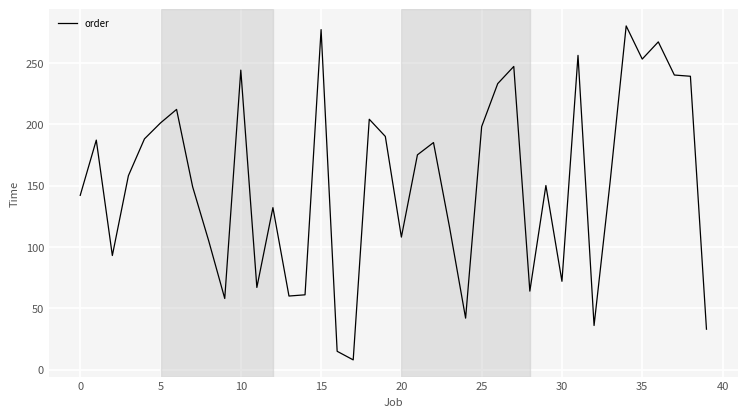

What is the maximum value shown in the chart?

280